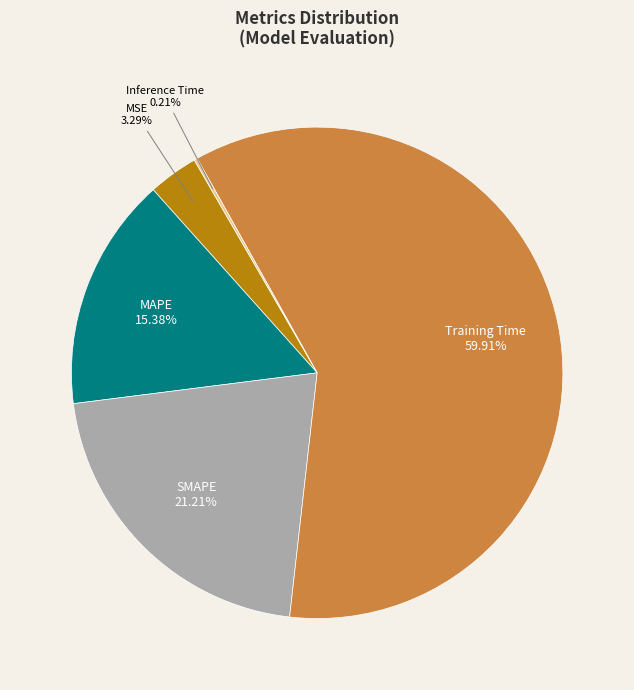

Does any single category account for the majority?

Yes